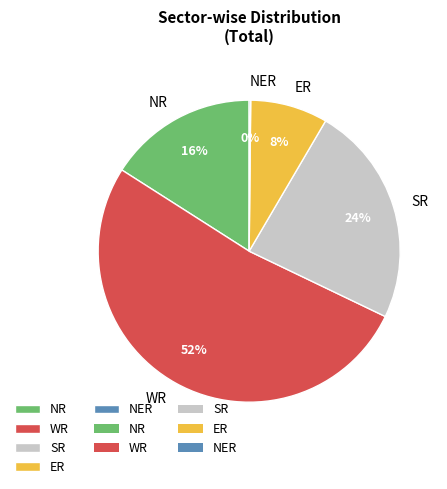

Between ER and SR, which is larger?

SR